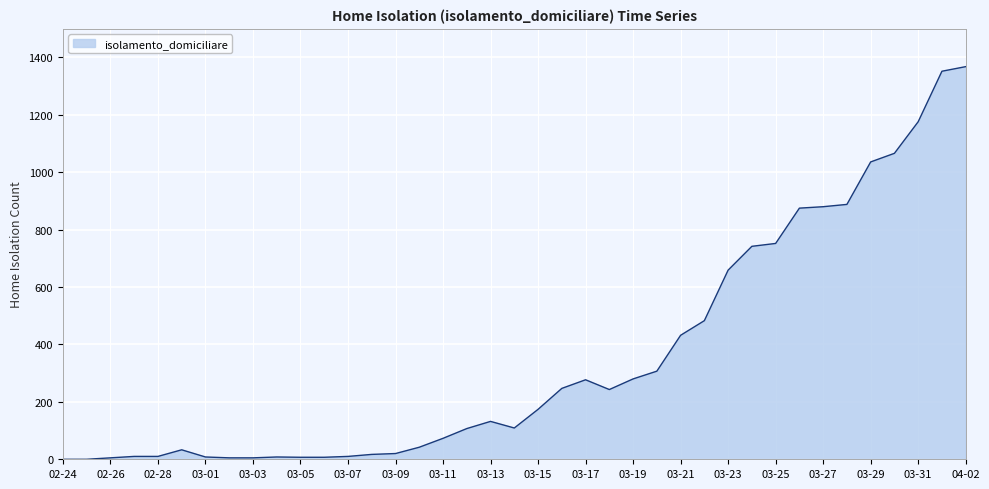

What is the greatest value displayed?

1368